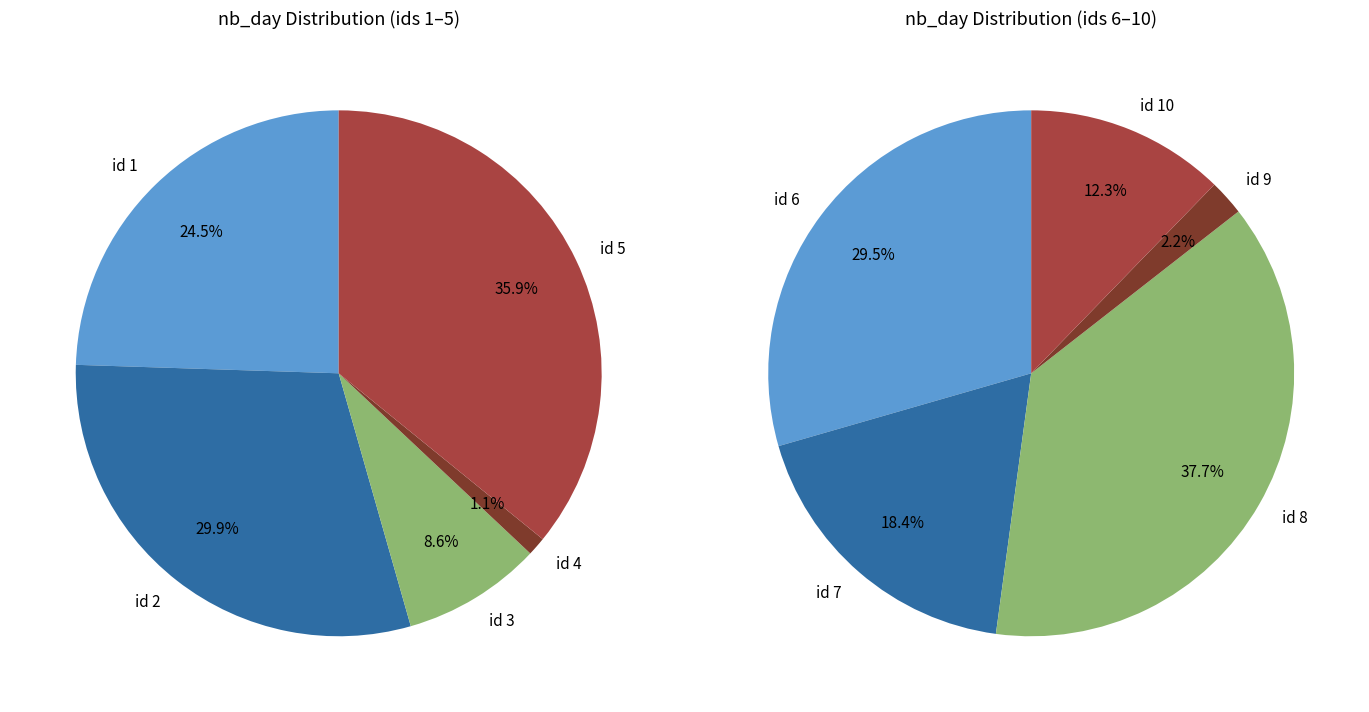

The 10 slice represents 1% of the pie. True or false?

False